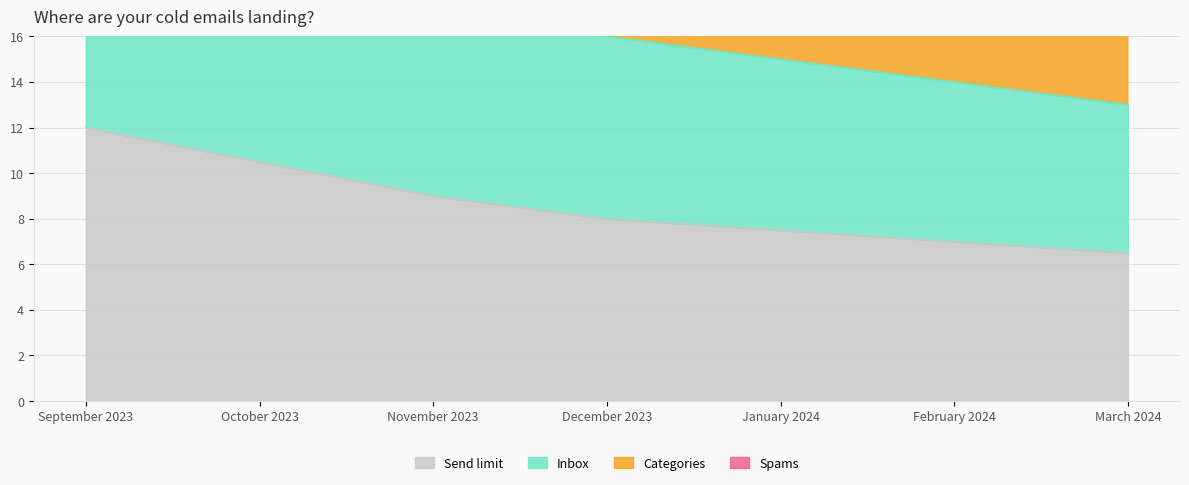

What is the value of the Categories point at the 1st from the left?

36.0